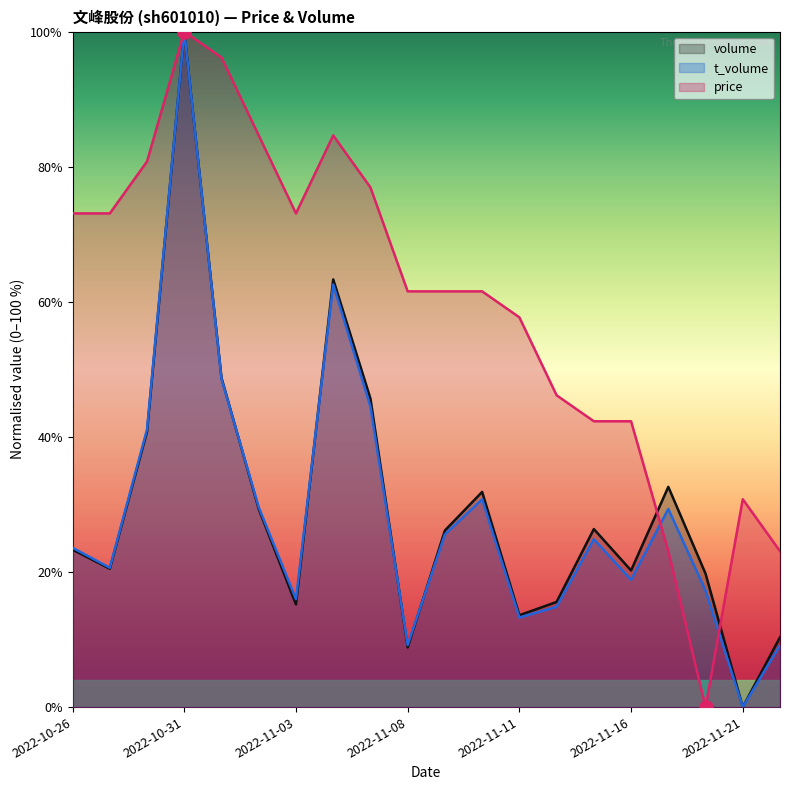

What is the total value across all series at 2022-11-07?

167.1